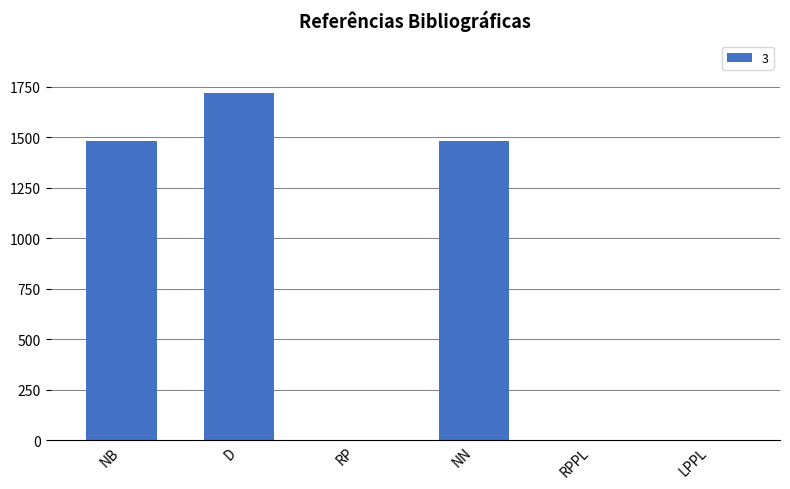

Which label corresponds to the largest value in the chart?

D